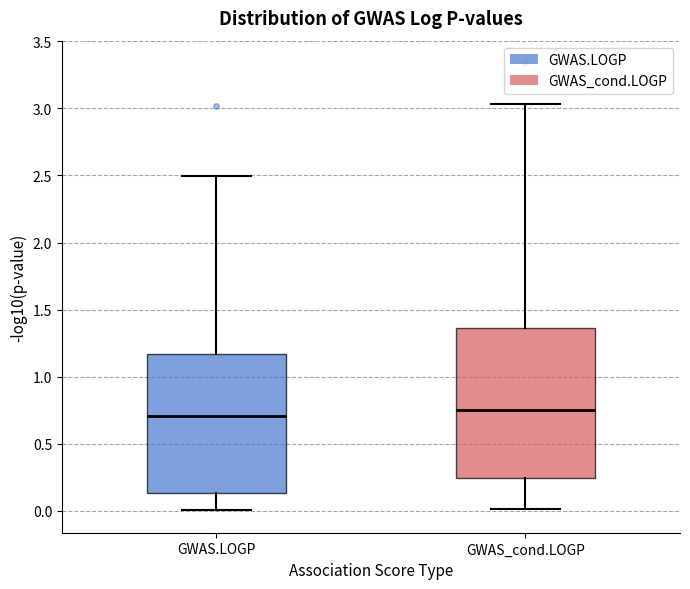

Reading left to right, read every box against the y-axis: the position of its median line, the range the box covers, and the ends of its whiskers. The values are not printed on the chart, so give them approximately, as read against the axis.

GWAS.LOGP: median 0.70, box 0.15 to 1.15, whiskers 0.00 to 2.50
GWAS_cond.LOGP: median 0.75, box 0.25 to 1.35, whiskers 0.00 to 3.05